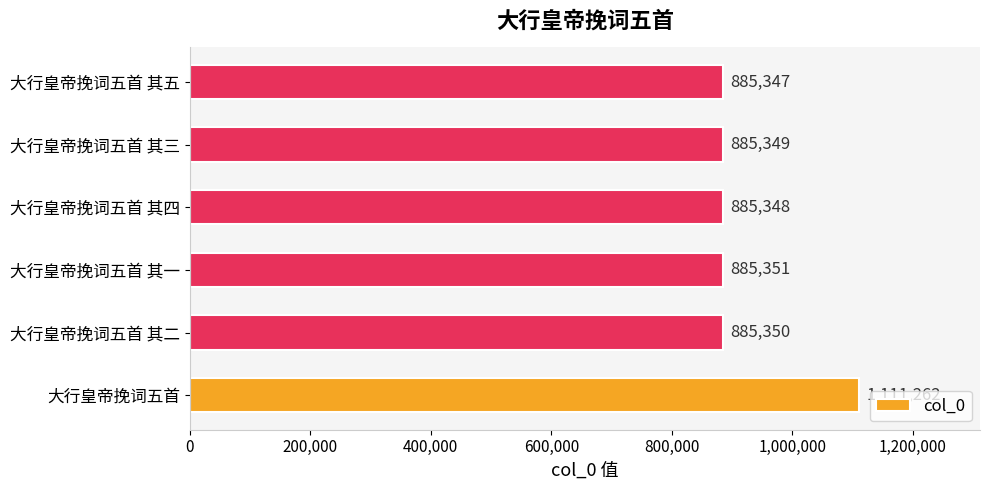

Between 大行皇帝挽词五首 and 大行皇帝挽词五首 其一, which is larger?

大行皇帝挽词五首